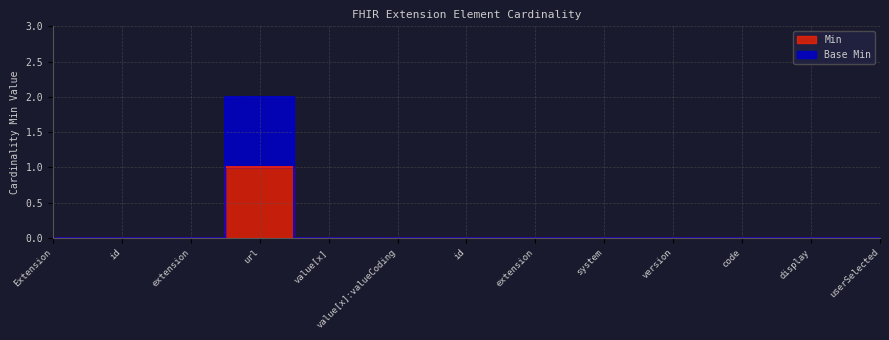

Is the value of Base Min at userSelected greater than the value of Min at url?

No